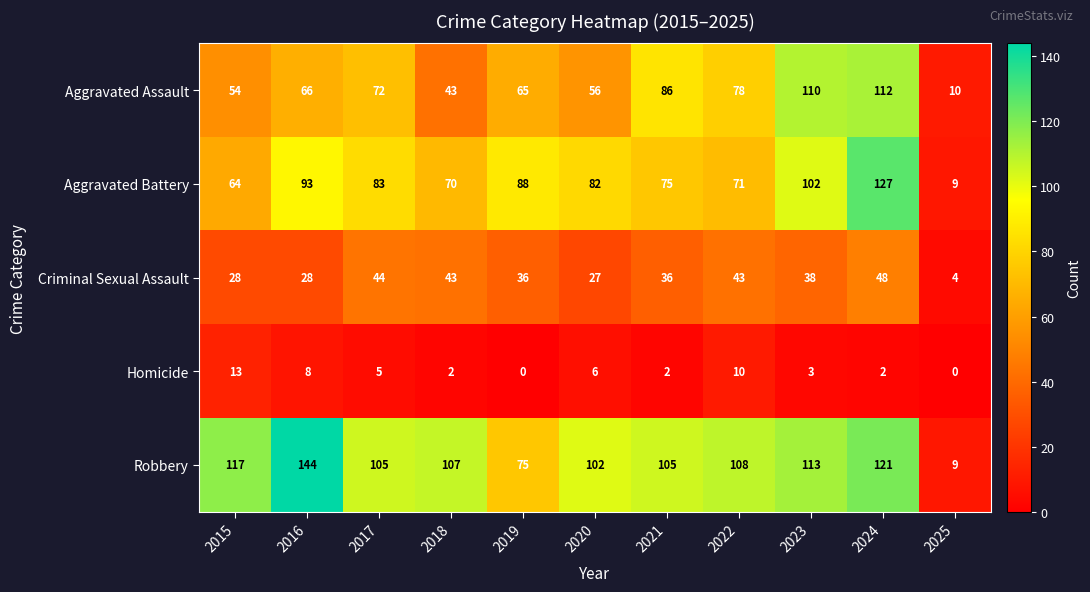

True or false: Robbery has a value of 108 at 2022.

True